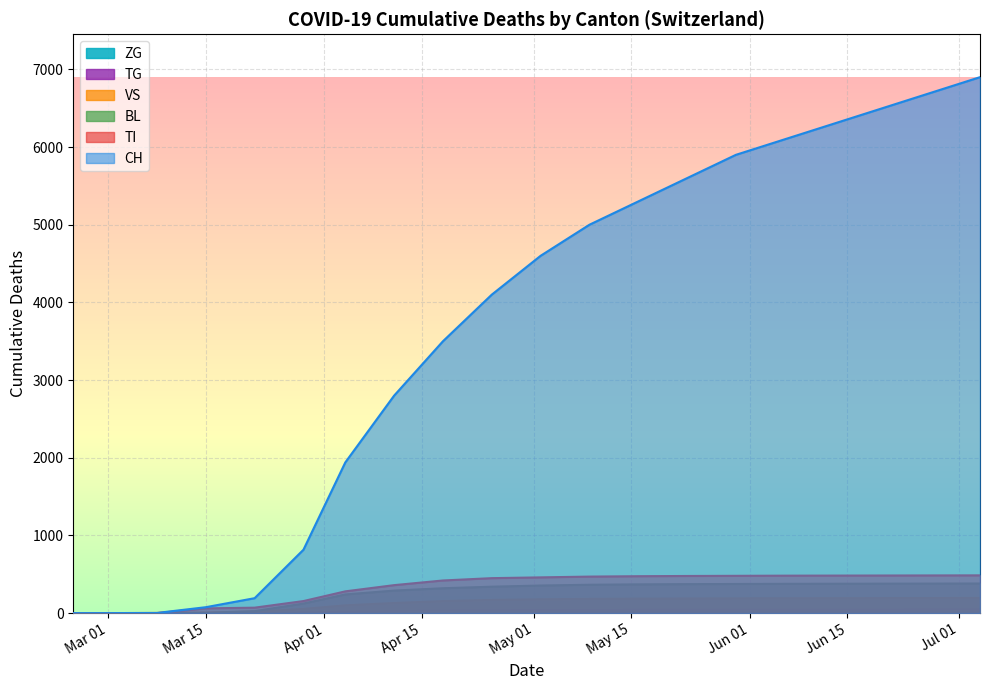

Which series has the widest spread of values?

CH